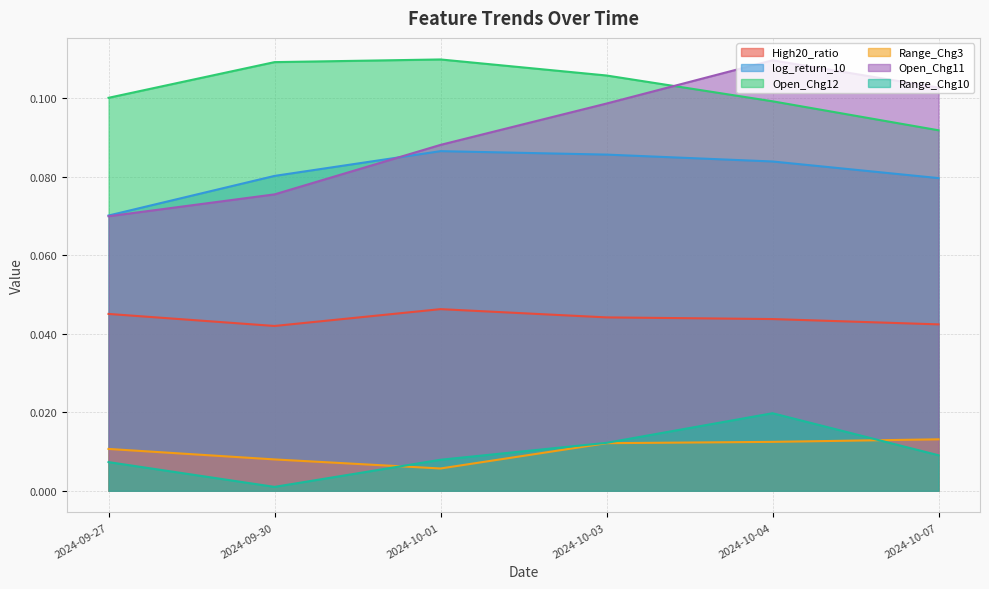

At which category does Range_Chg10 reach its first local valley?

2024-09-30